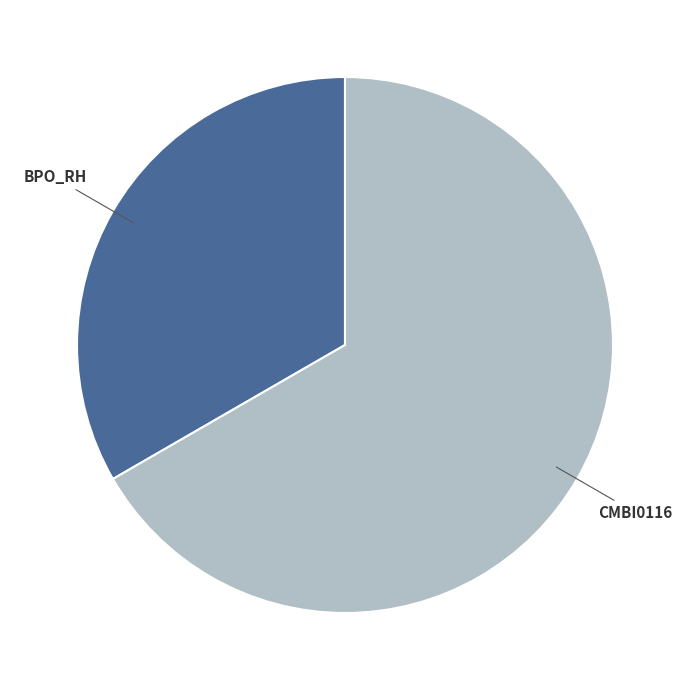

Is there a majority slice in this chart?

Yes